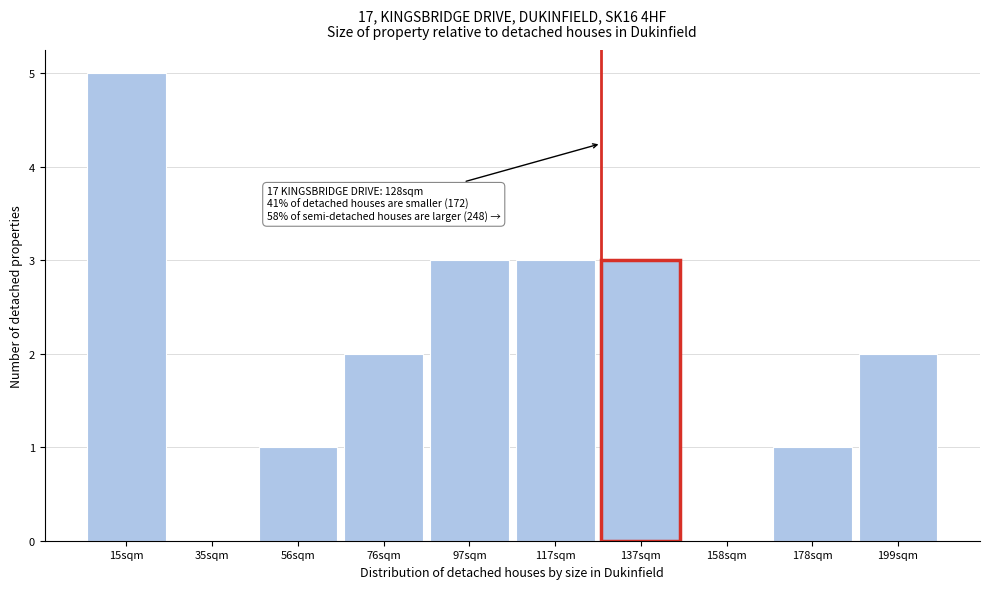

Reading left to right, extract all data points from this chart.

15sqm=5	35sqm=0	56sqm=1	76sqm=2	97sqm=3	117sqm=3	137sqm=3	158sqm=0	178sqm=1	199sqm=2